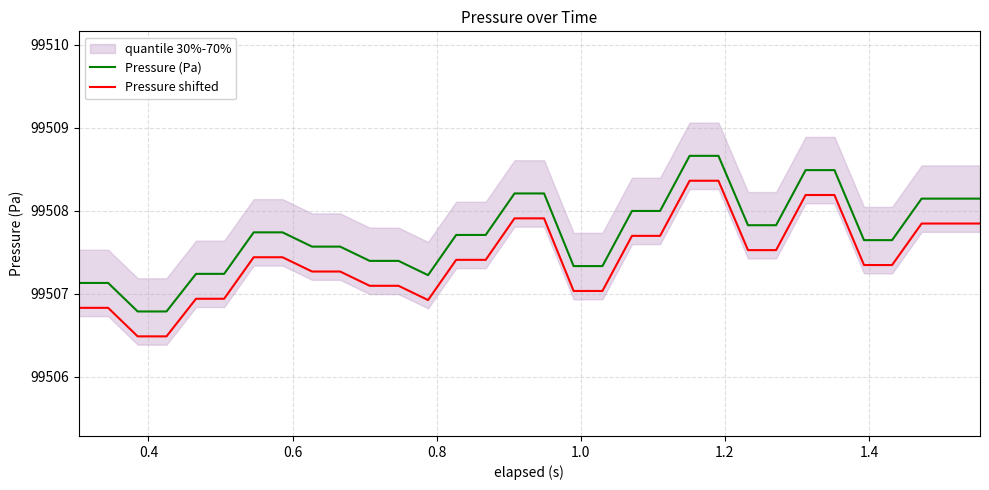

True or false: Pressure (Pa) and Pressure shifted cross at least once.

False